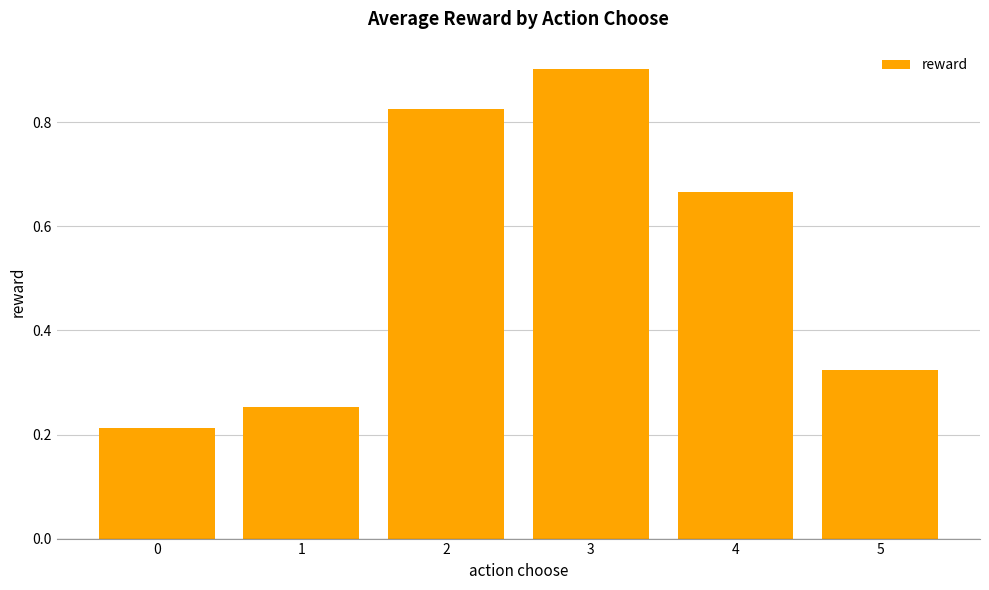

True or false: the data shows 0.2 at 5.

False